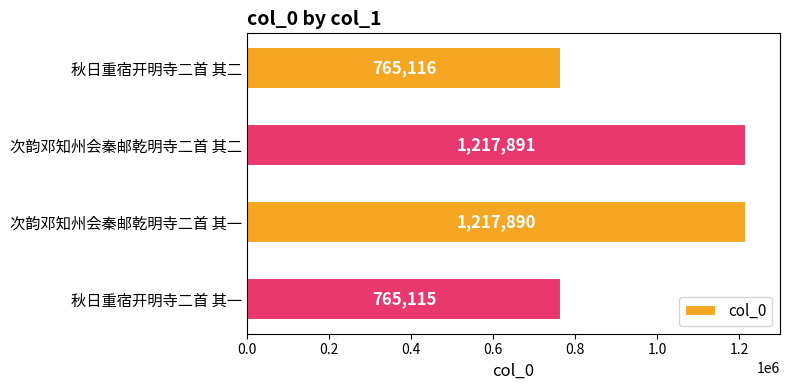

Is it true that the value at 次韵邓知州会秦邮乾明寺二首 其一 is 1217890?

True